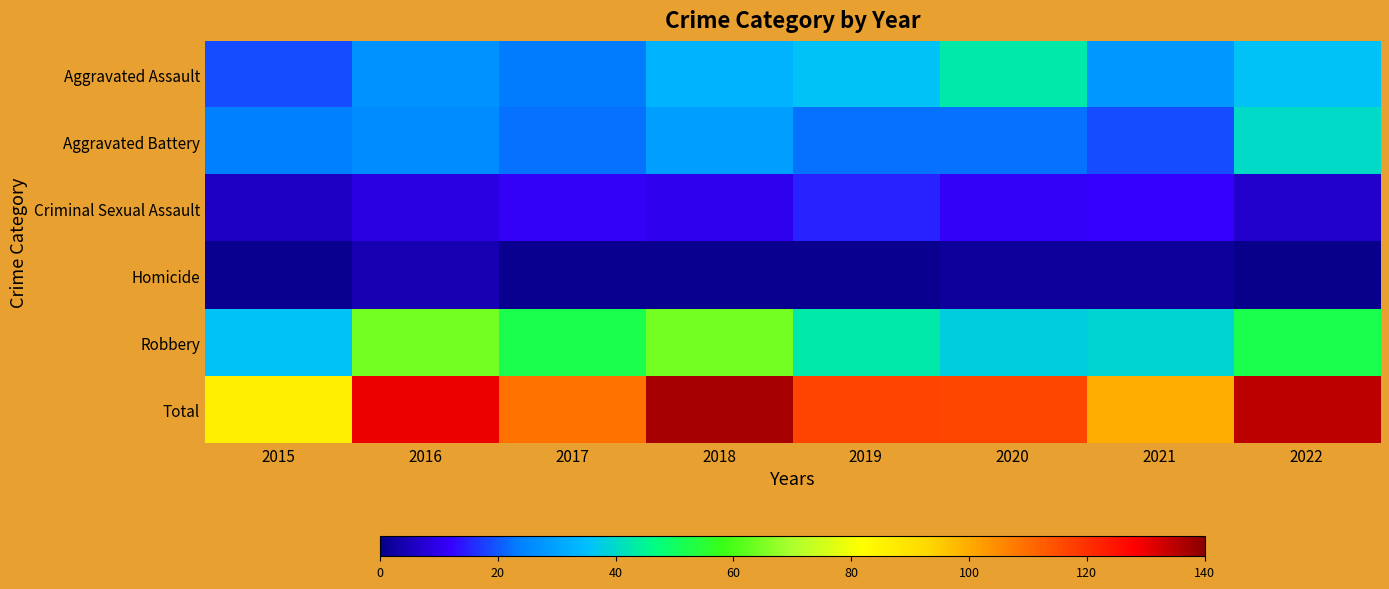

How many distinct data groups are displayed?

6